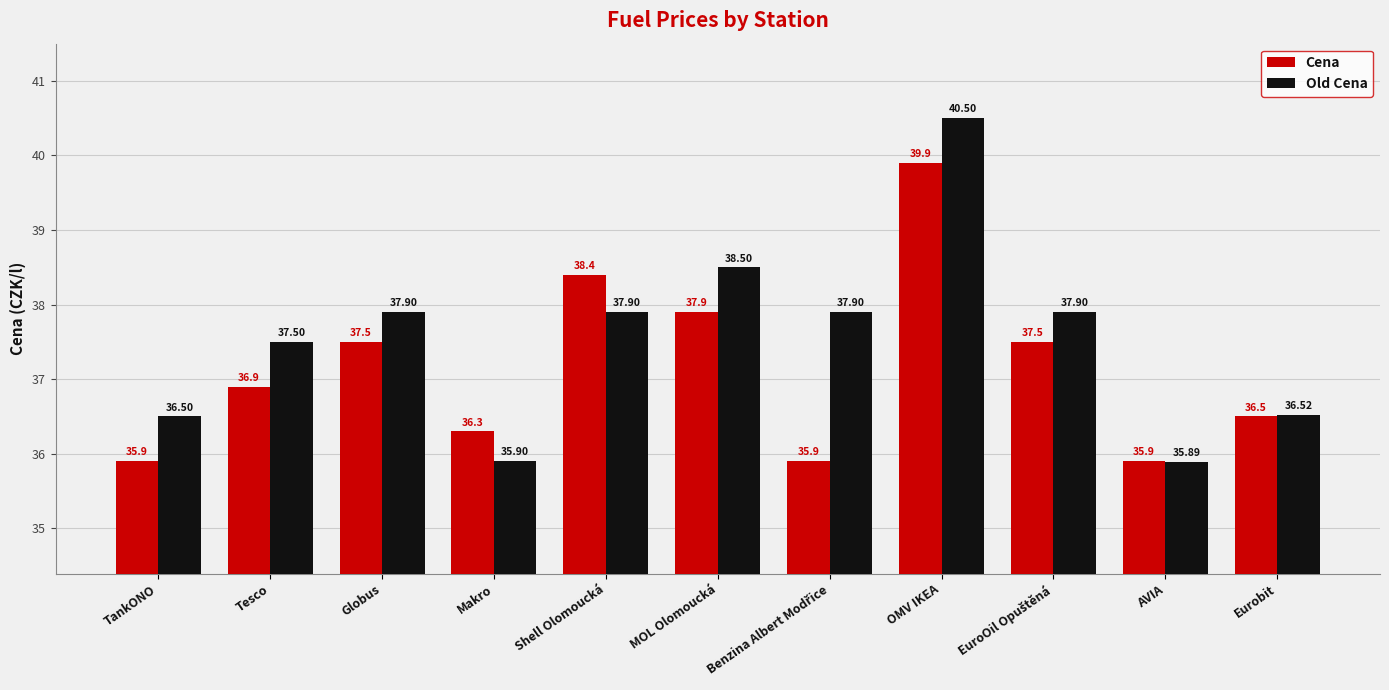

What is the difference between the Old Cena values at Tesco and Eurobit?

1.0